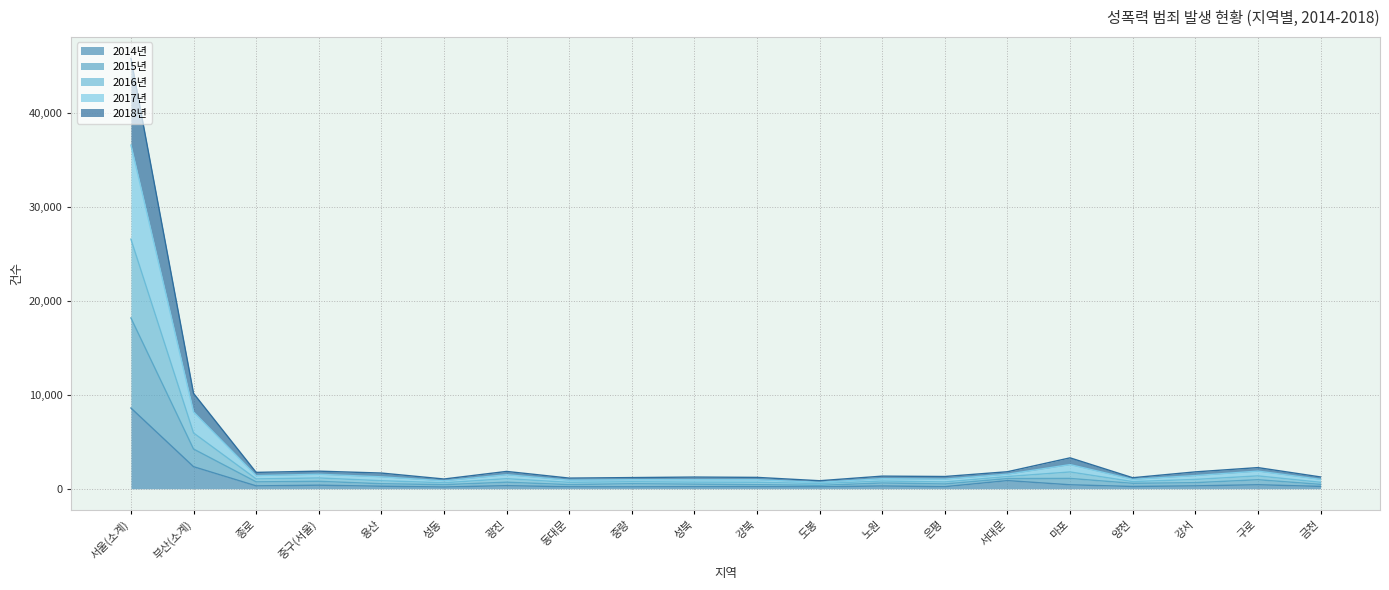

How many categories are shown in the chart?

20